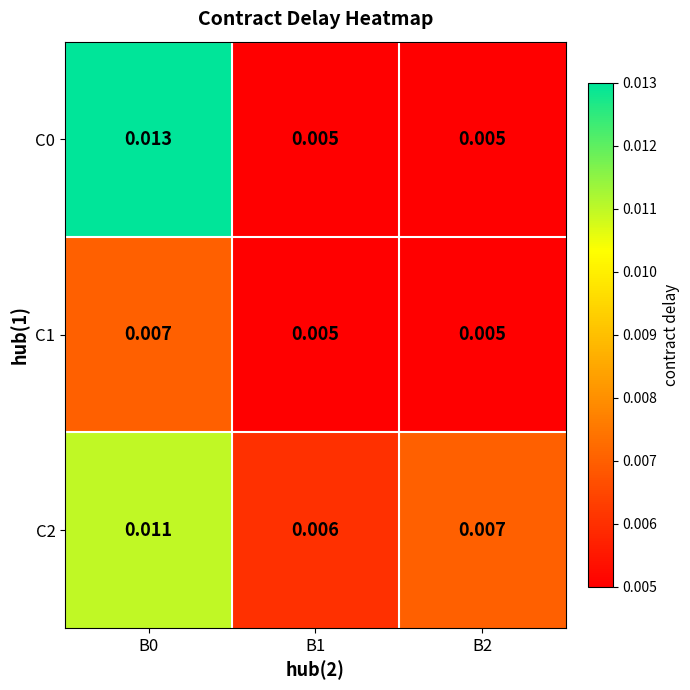

Is the value of C2 at B0 greater than the value of C0 at B1?

Yes